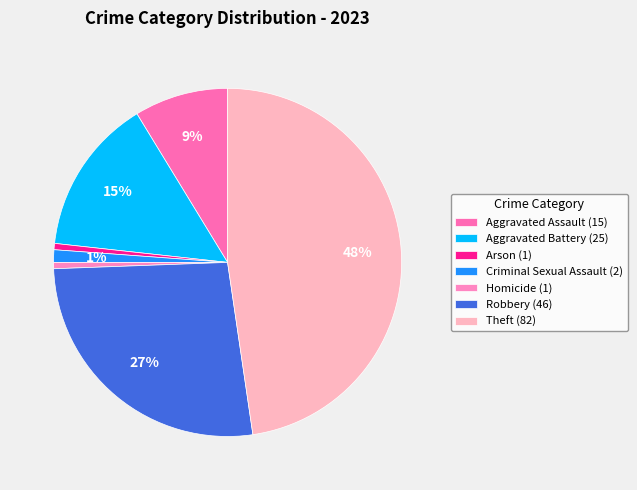

Which category has the biggest portion of the pie?

Theft